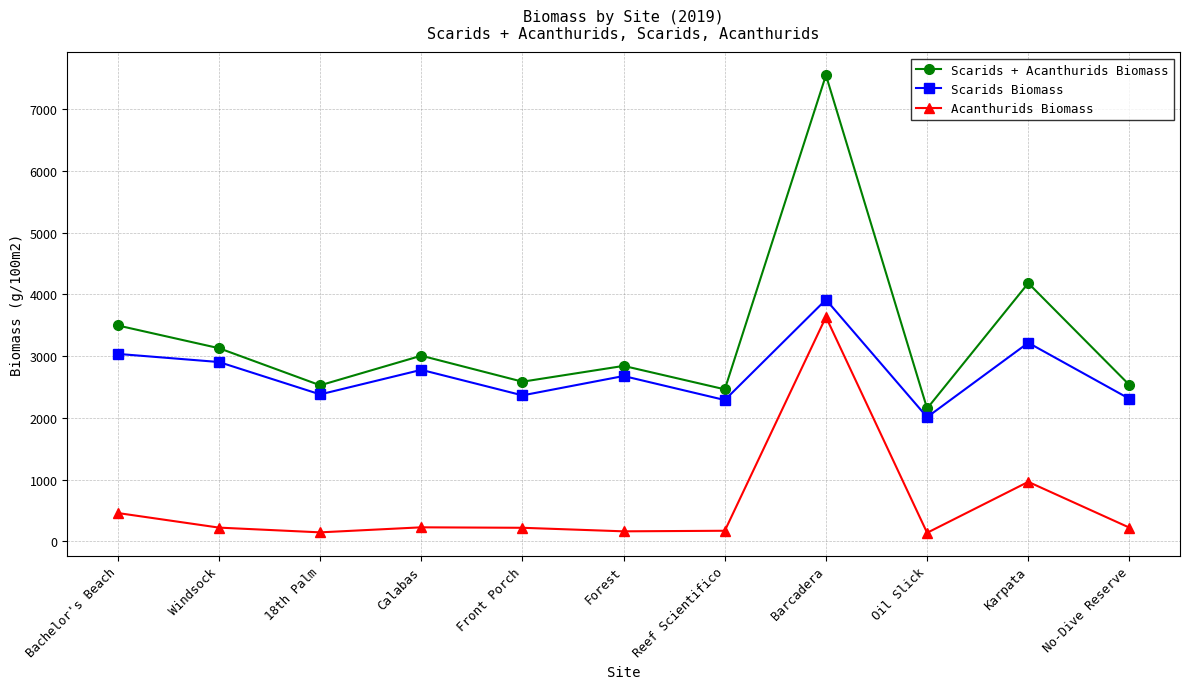

True or false: Acanthurids Biomass and Scarids Biomass cross at least once.

False